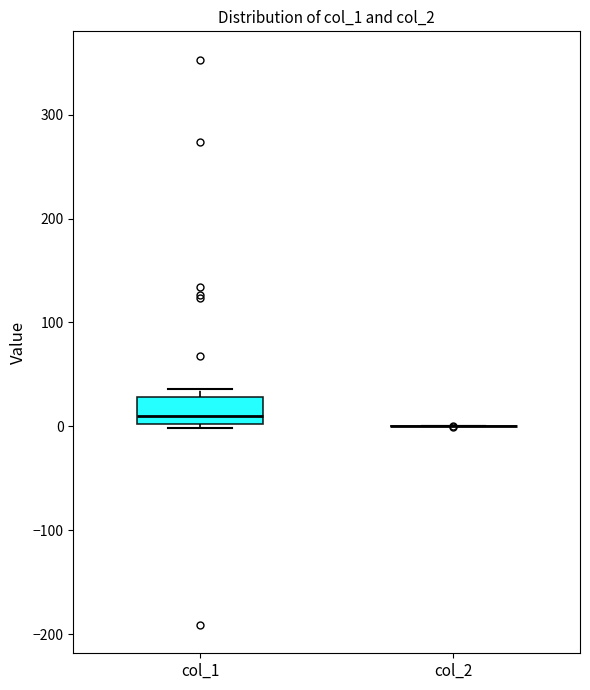

Reading left to right, transcribe this box plot: for each box, give where its median line is, the range the box spans, and where its two whiskers end, as read against the y-axis. The values are not printed on the chart, so give them approximately, as read against the axis.

col_1: median 10, box 0 to 30, whiskers 0 (just below the box's lower edge) to 40
col_2: box collapsed to a line at 0, whiskers 0 to 0